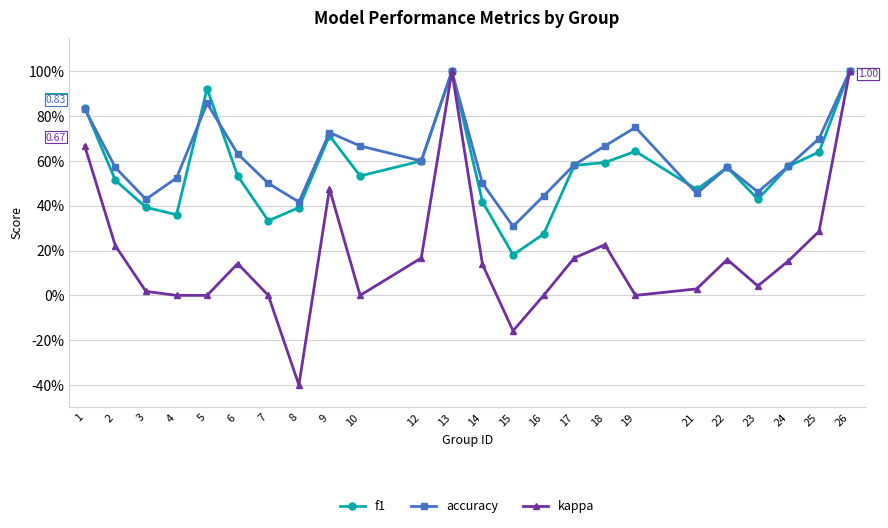

True or false: kappa and f1 intersect in this chart.

False